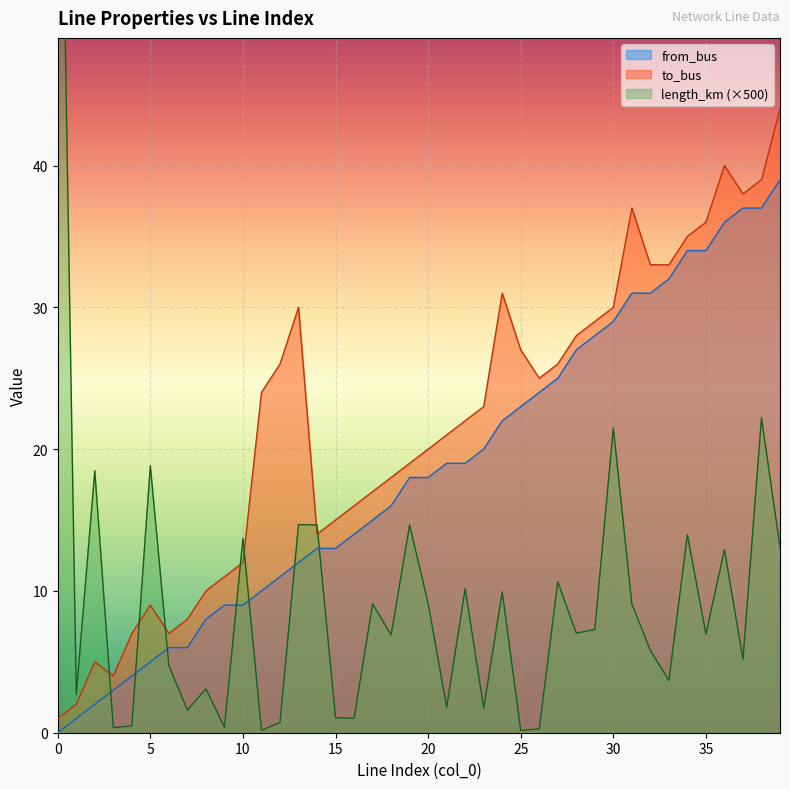

How many intersections are there between length_km and to_bus?

7